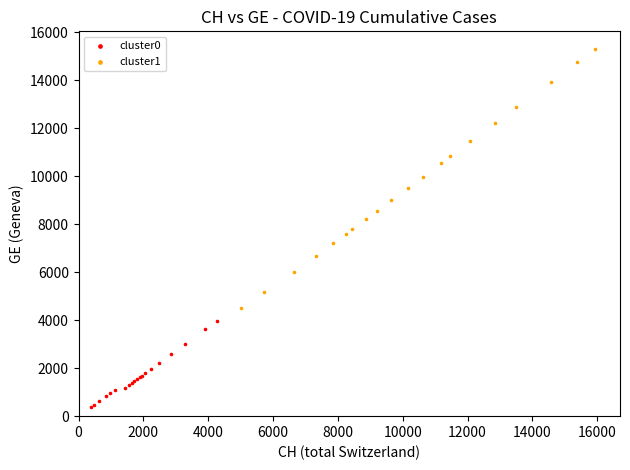

What are all the series names shown in the legend?

cluster0, cluster1